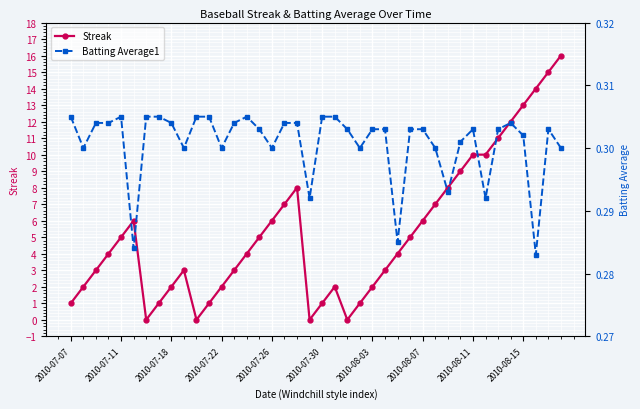

How many series are shown in this chart?

2